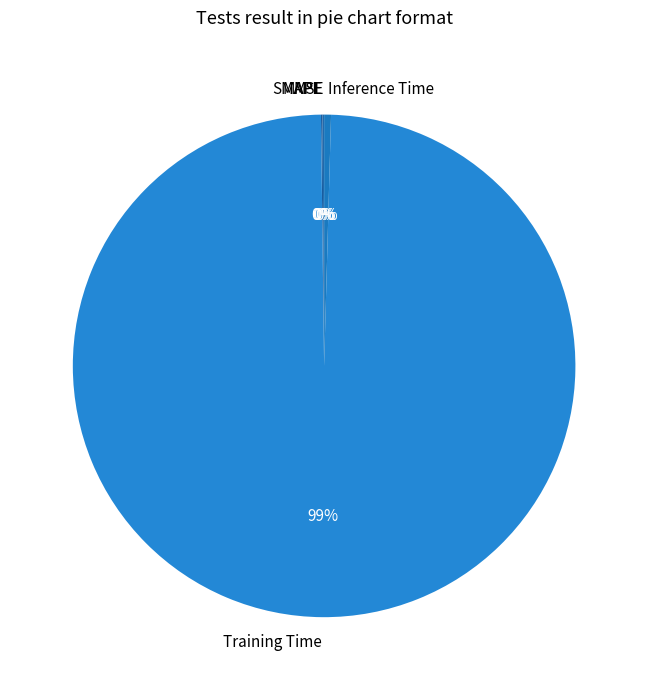

Which category has the biggest portion of the pie?

Training Time